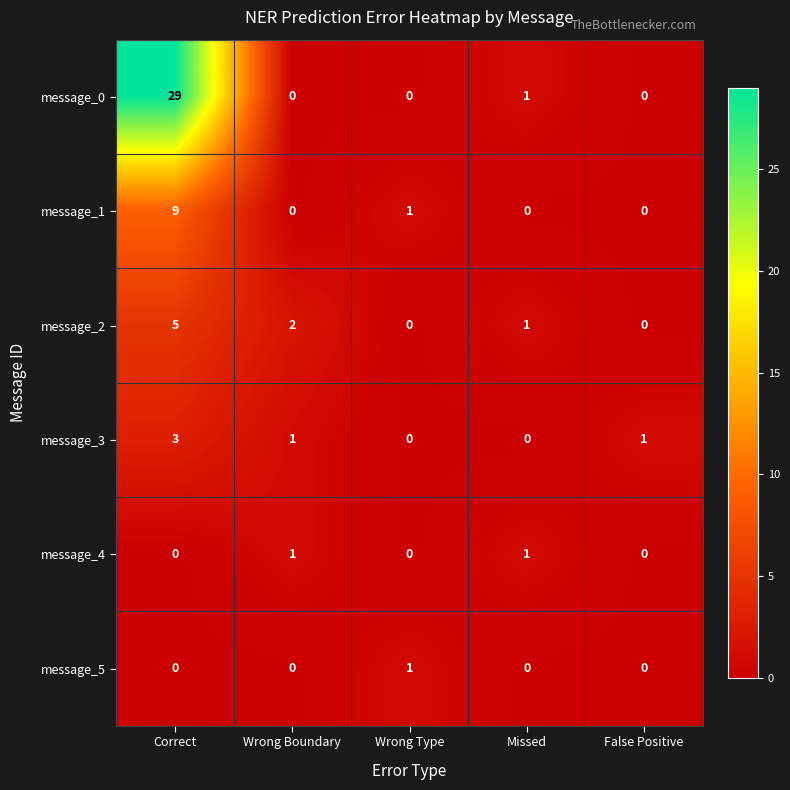

Which series has the largest total across all categories?

message_0